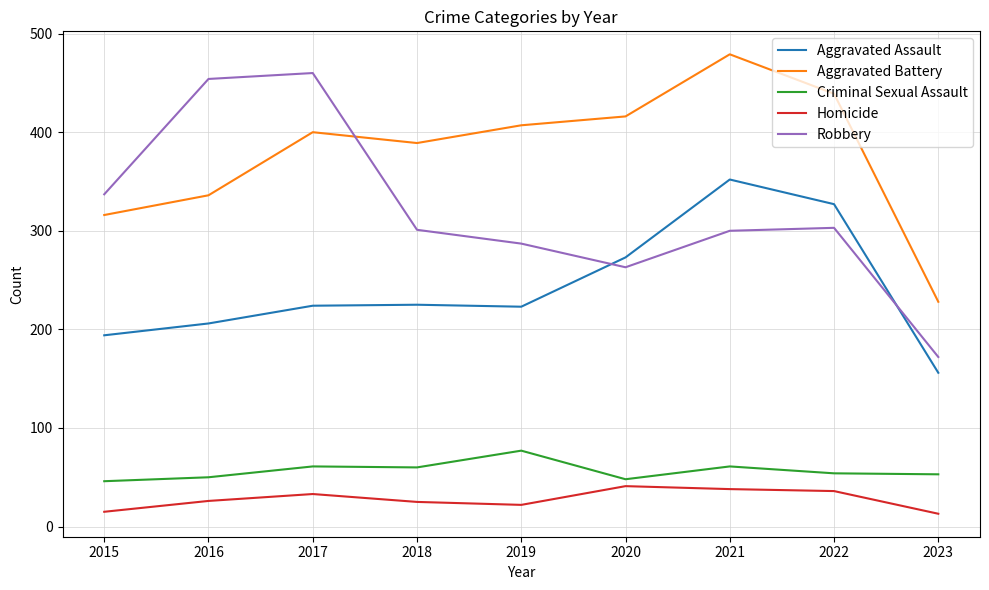

The value of Homicide at 2022 is 54. True or false?

False